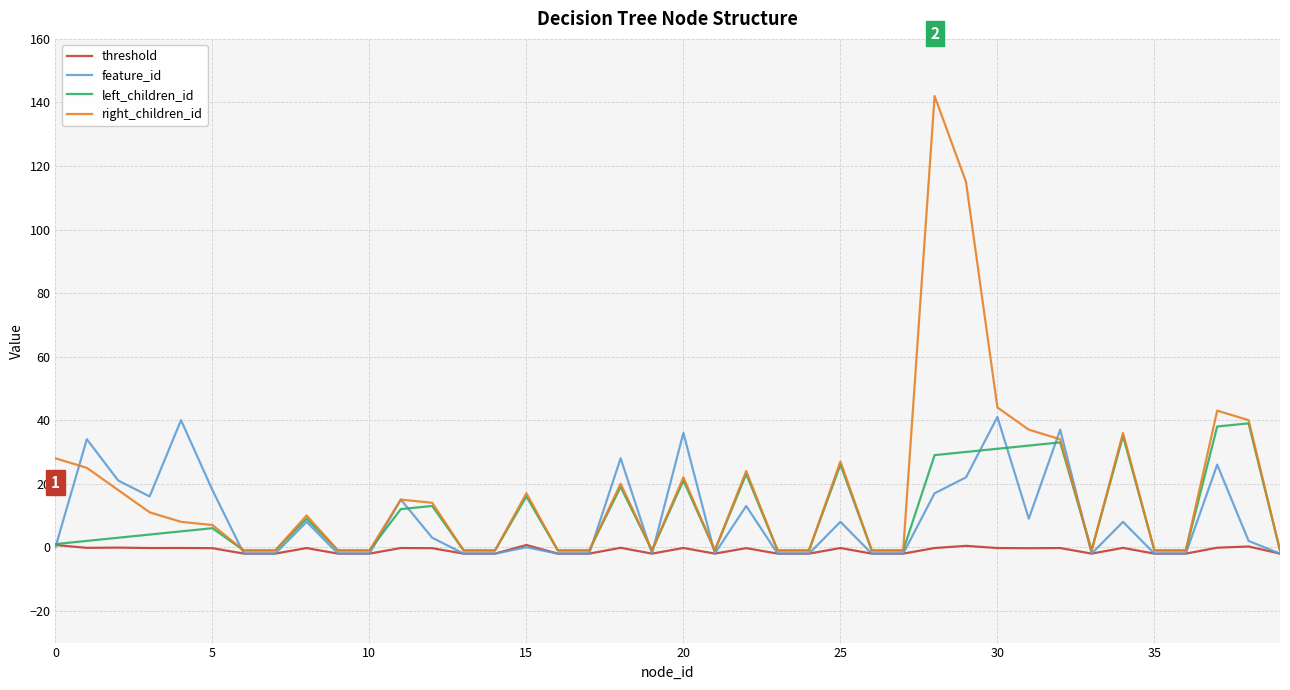

What is the difference between the second highest and second lowest values in the threshold series?

2.7